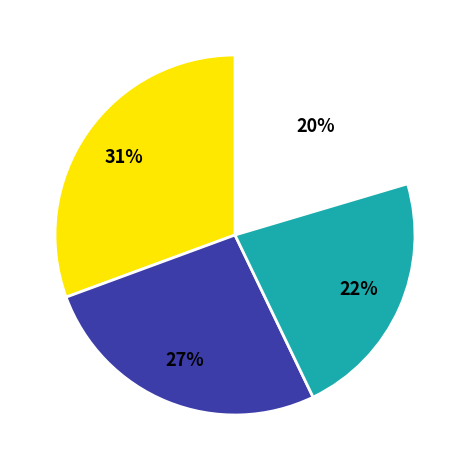

How many slices are in this pie chart?

4